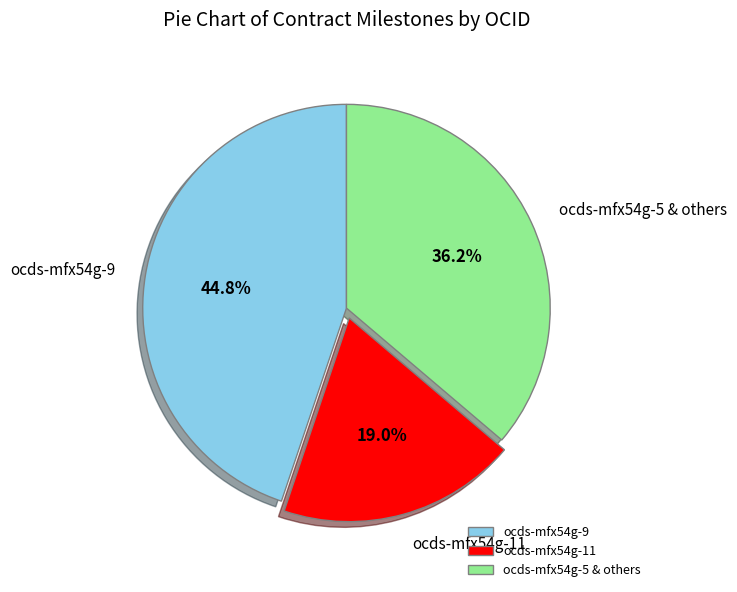

Is there a majority slice in this chart?

No